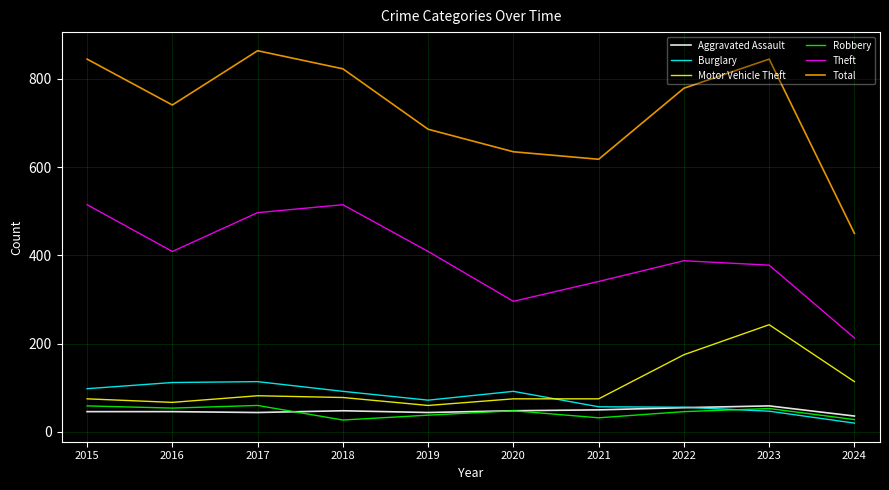

Which series has the largest range (max minus min)?

Total